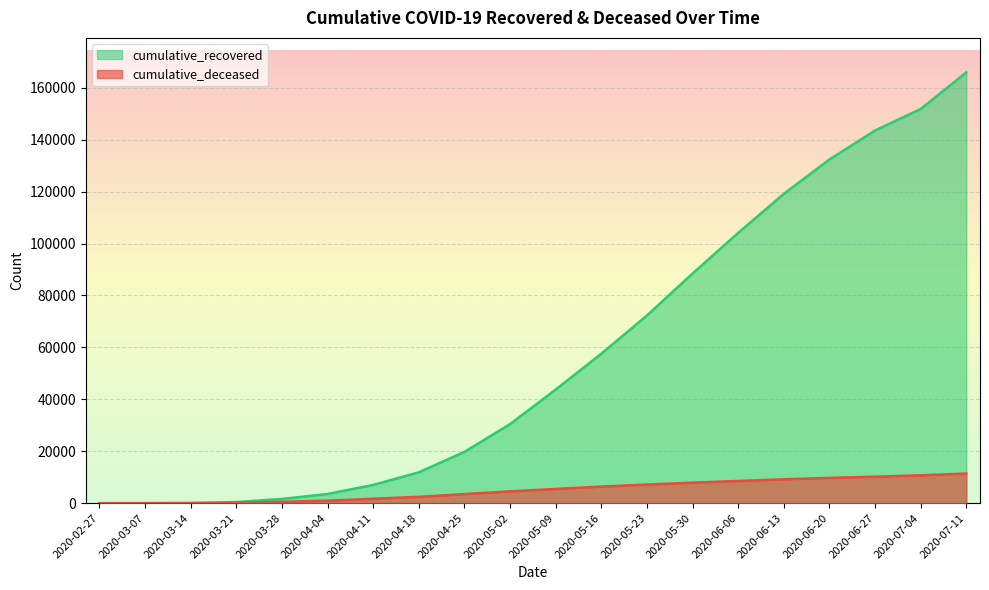

The cumulative_deceased series shows 12339 at 2020-05-23. True or false?

False